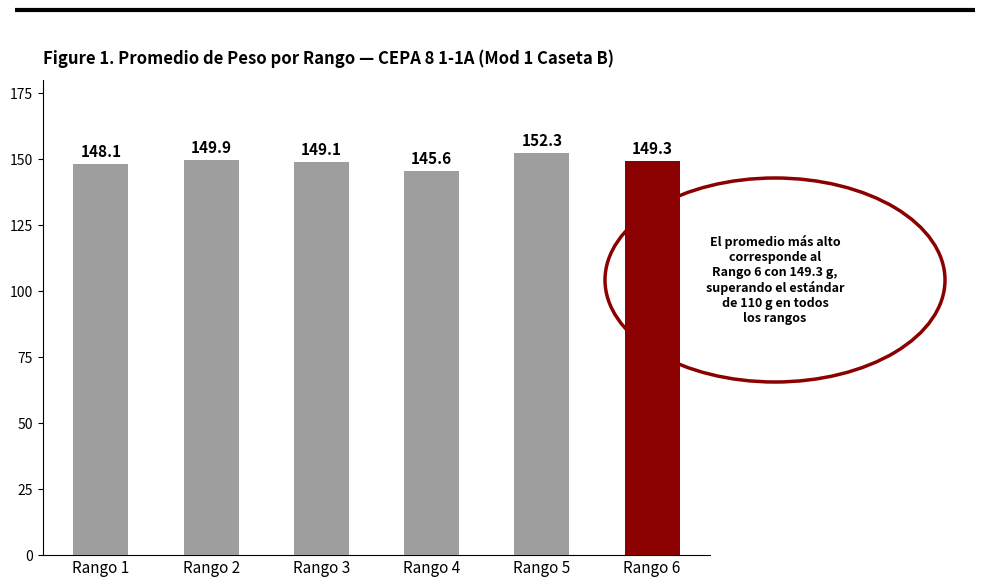

At which category does the chart reach its minimum across all series?

Rango 4